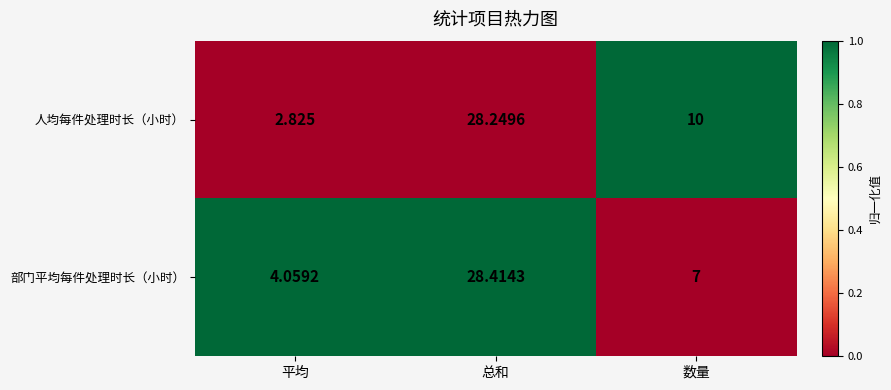

Between 平均 and 数量, which series saw the biggest shift?

人均每件处理时长（小时）